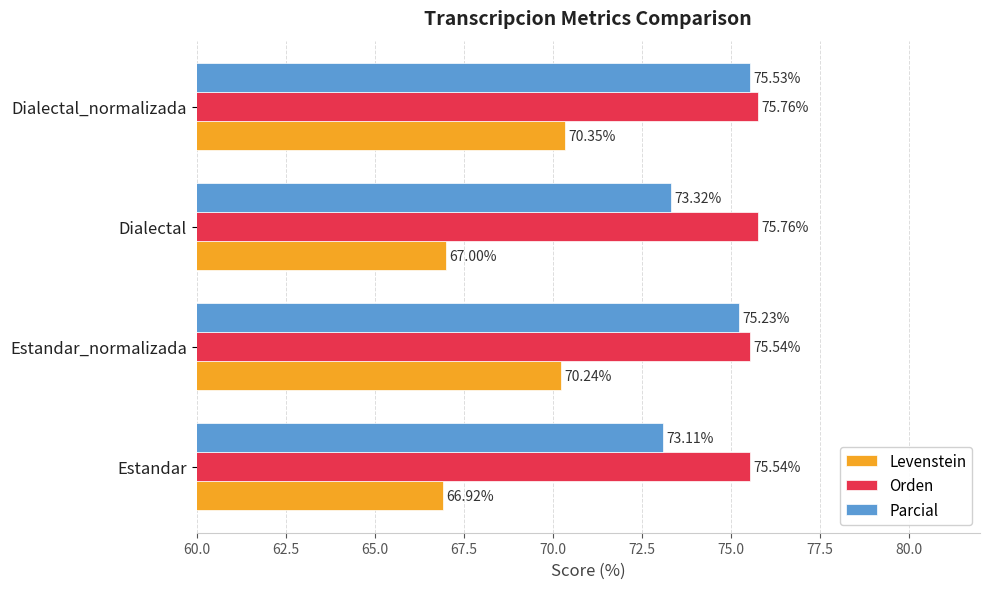

What are all the series names shown in the legend?

Levenstein, Orden, Parcial